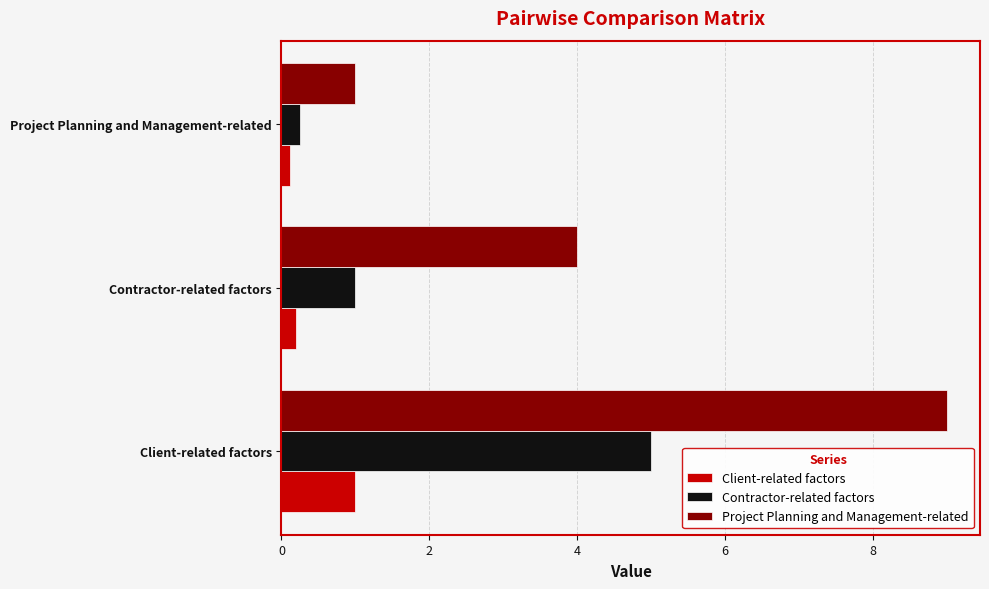

Is the value of Project Planning and Management-related at Contractor-related factors greater than the value of Contractor-related factors at Contractor-related factors?

Yes